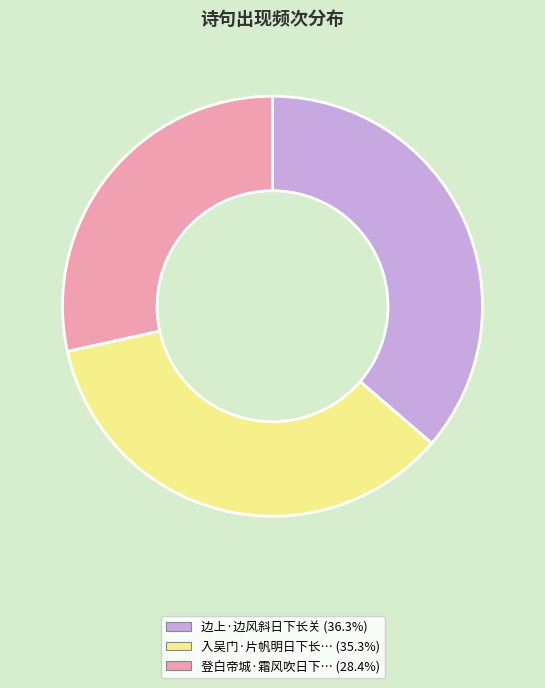

Is there a majority slice in this chart?

No